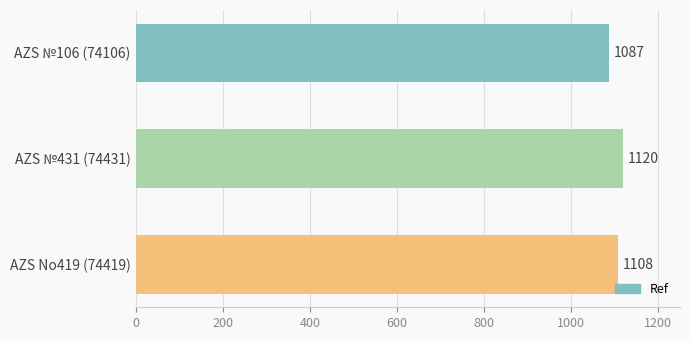

Are the bars horizontal?

Yes